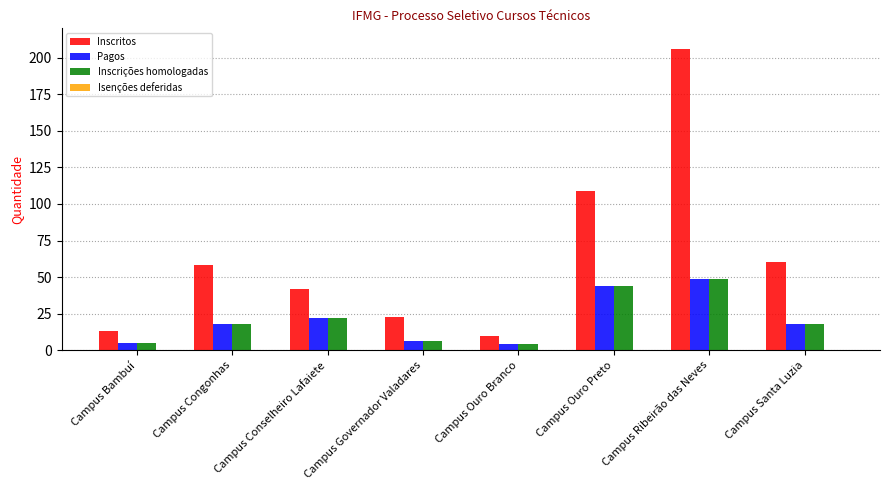

How many data points does each series have?

8